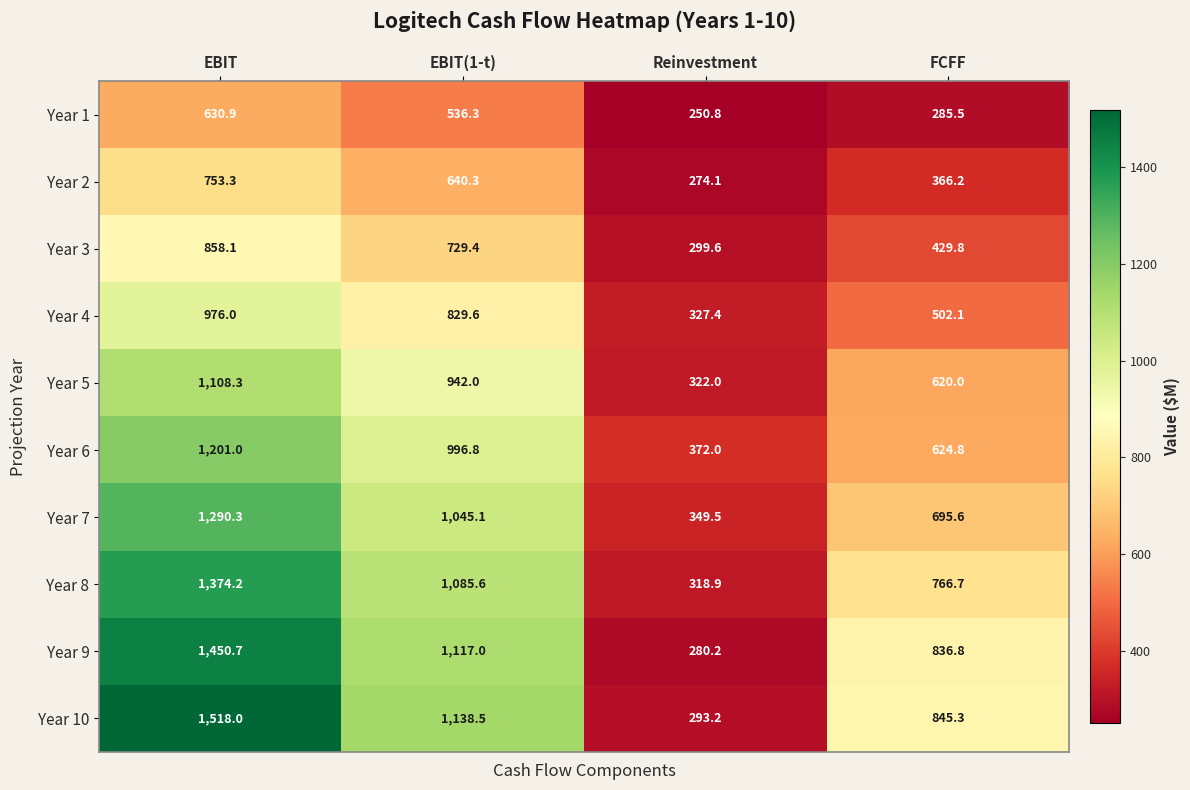

At which label is Year 9 closest to 865?

FCFF